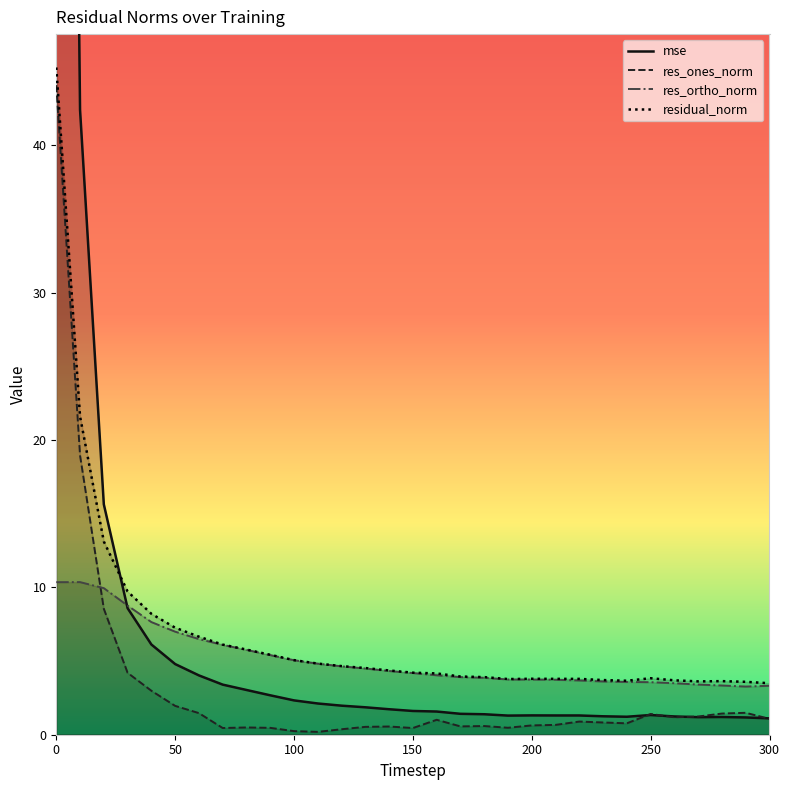

The value of residual_norm at 90 is 8.9. True or false?

False